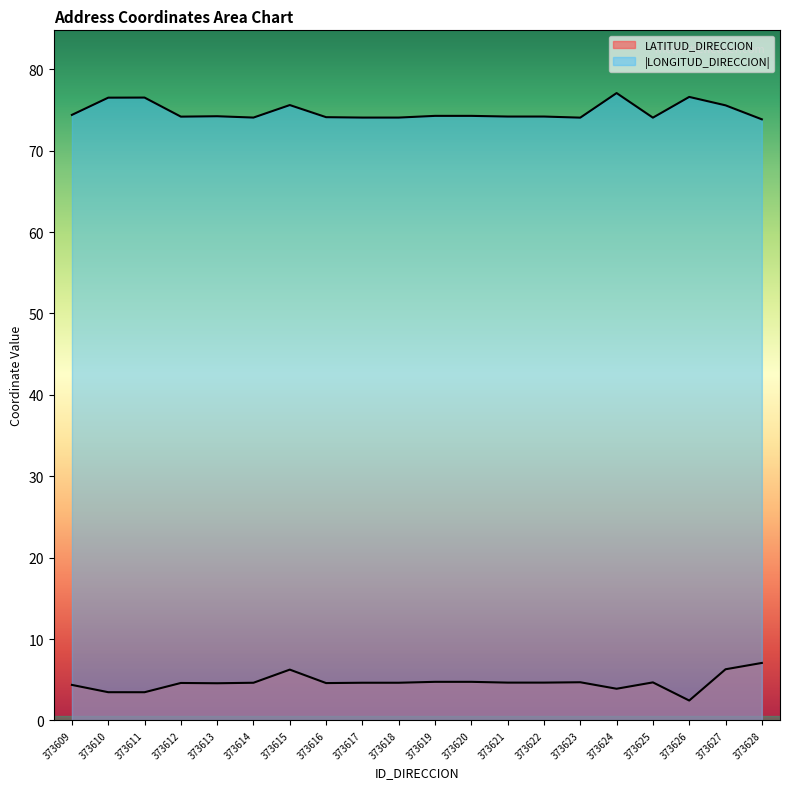

True or false: LATITUD_DIRECCION and LONGITUD_DIRECCION intersect in this chart.

False